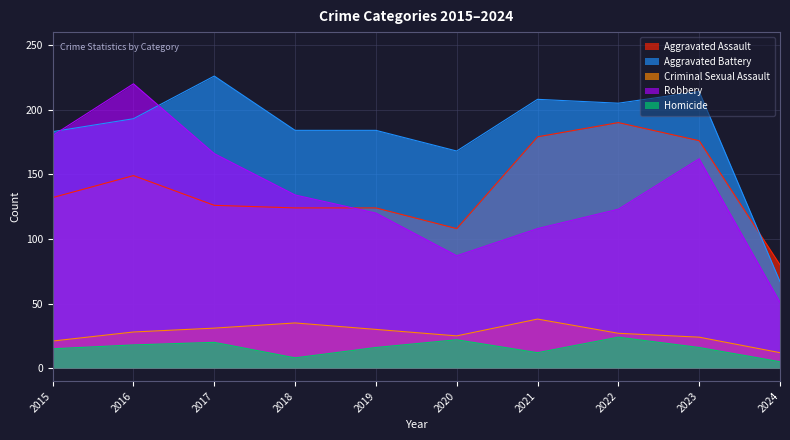

True or false: Aggravated Battery and Homicide intersect in this chart.

False